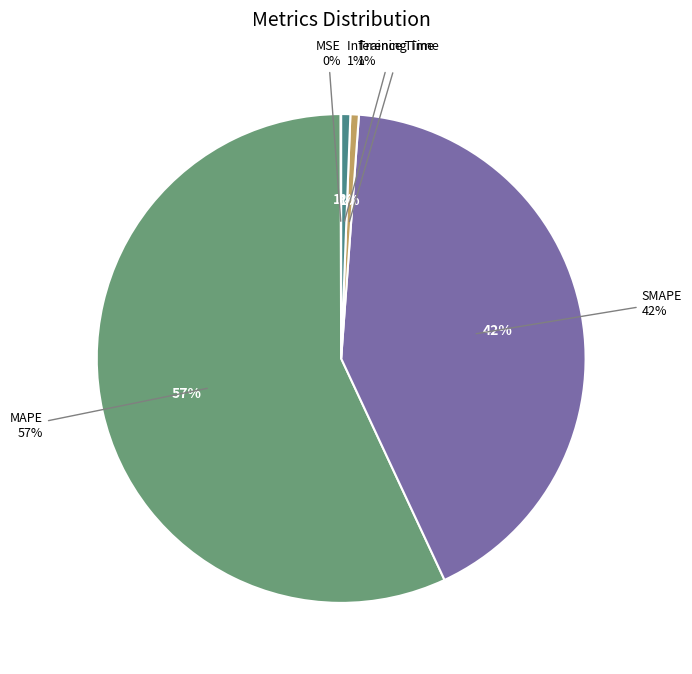

To the nearest percent, what portion does MAPE represent?

57%